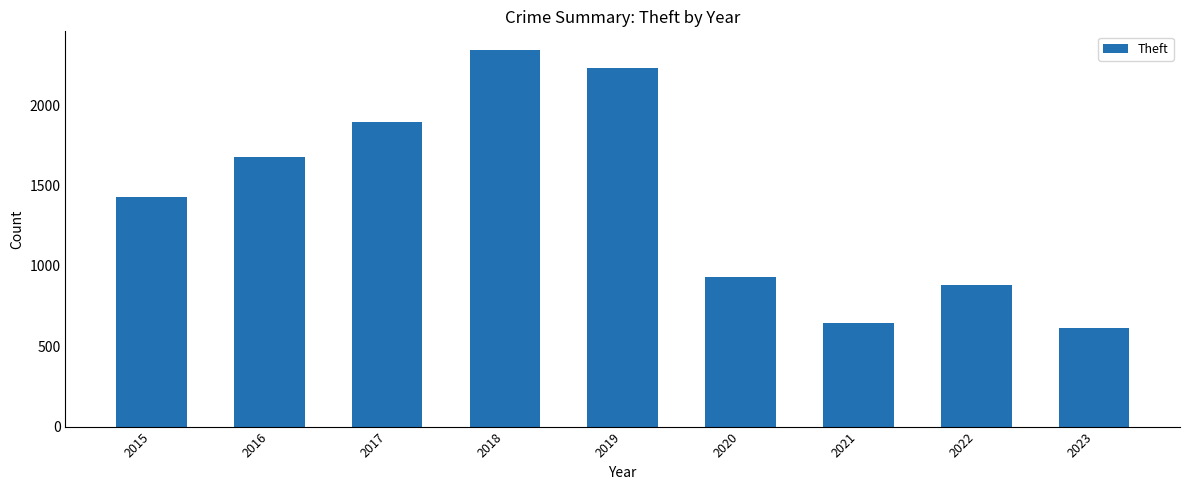

What is the ratio of the value at 2016 to the value at 2020?

1.8